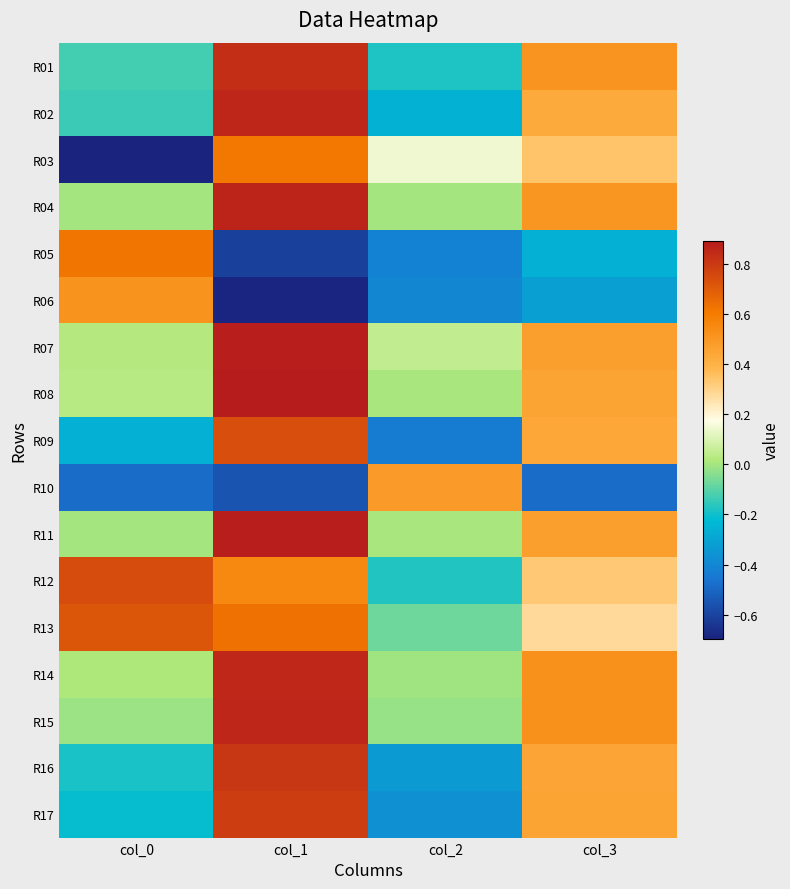

Reading left to right, transcribe all the data shown in this chart.

R01: col_0=-0.1	col_1=0.8	col_2=-0.2	col_3=0.5
R02: col_0=-0.1	col_1=0.9	col_2=-0.3	col_3=0.4
R03: col_0=-0.7	col_1=0.6	col_2=0.1	col_3=0.3
R04: col_0=-0.0	col_1=0.9	col_2=0.0	col_3=0.5
R05: col_0=0.6	col_1=-0.6	col_2=-0.4	col_3=-0.3
R06: col_0=0.5	col_1=-0.7	col_2=-0.4	col_3=-0.3
R07: col_0=0.0	col_1=0.9	col_2=0.1	col_3=0.5
R08: col_0=0.0	col_1=0.9	col_2=0.0	col_3=0.5
R09: col_0=-0.3	col_1=0.7	col_2=-0.4	col_3=0.4
R10: col_0=-0.5	col_1=-0.6	col_2=0.5	col_3=-0.5
R11: col_0=-0.0	col_1=0.9	col_2=0.0	col_3=0.5
R12: col_0=0.7	col_1=0.6	col_2=-0.2	col_3=0.3
R13: col_0=0.7	col_1=0.6	col_2=-0.1	col_3=0.3
R14: col_0=0.0	col_1=0.9	col_2=-0.0	col_3=0.5
R15: col_0=-0.0	col_1=0.9	col_2=-0.0	col_3=0.5
R16: col_0=-0.2	col_1=0.8	col_2=-0.3	col_3=0.4
R17: col_0=-0.2	col_1=0.8	col_2=-0.4	col_3=0.5